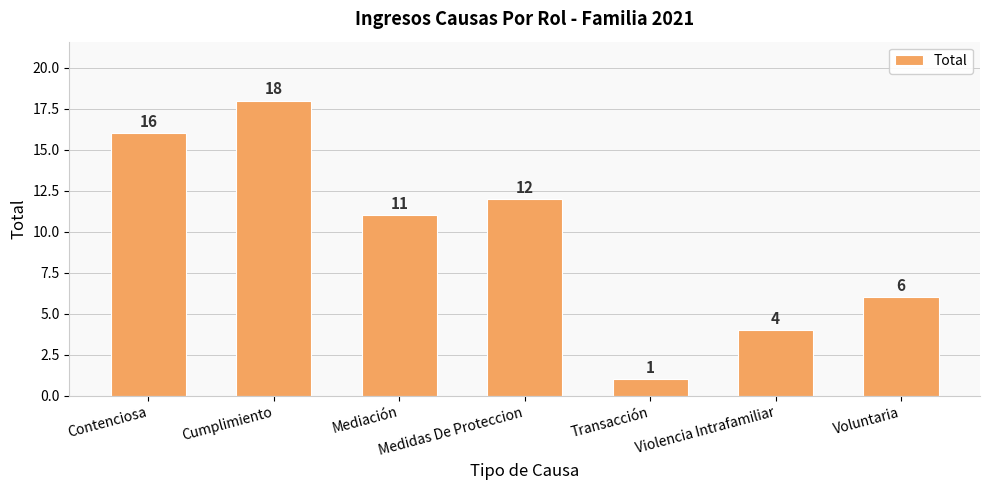

Reading left to right, what are all the values shown in this chart?

Contenciosa=16	Cumplimiento=18	Mediación=11	Medidas De Proteccion=12	Transacción=1	Violencia Intrafamiliar=4	Voluntaria=6